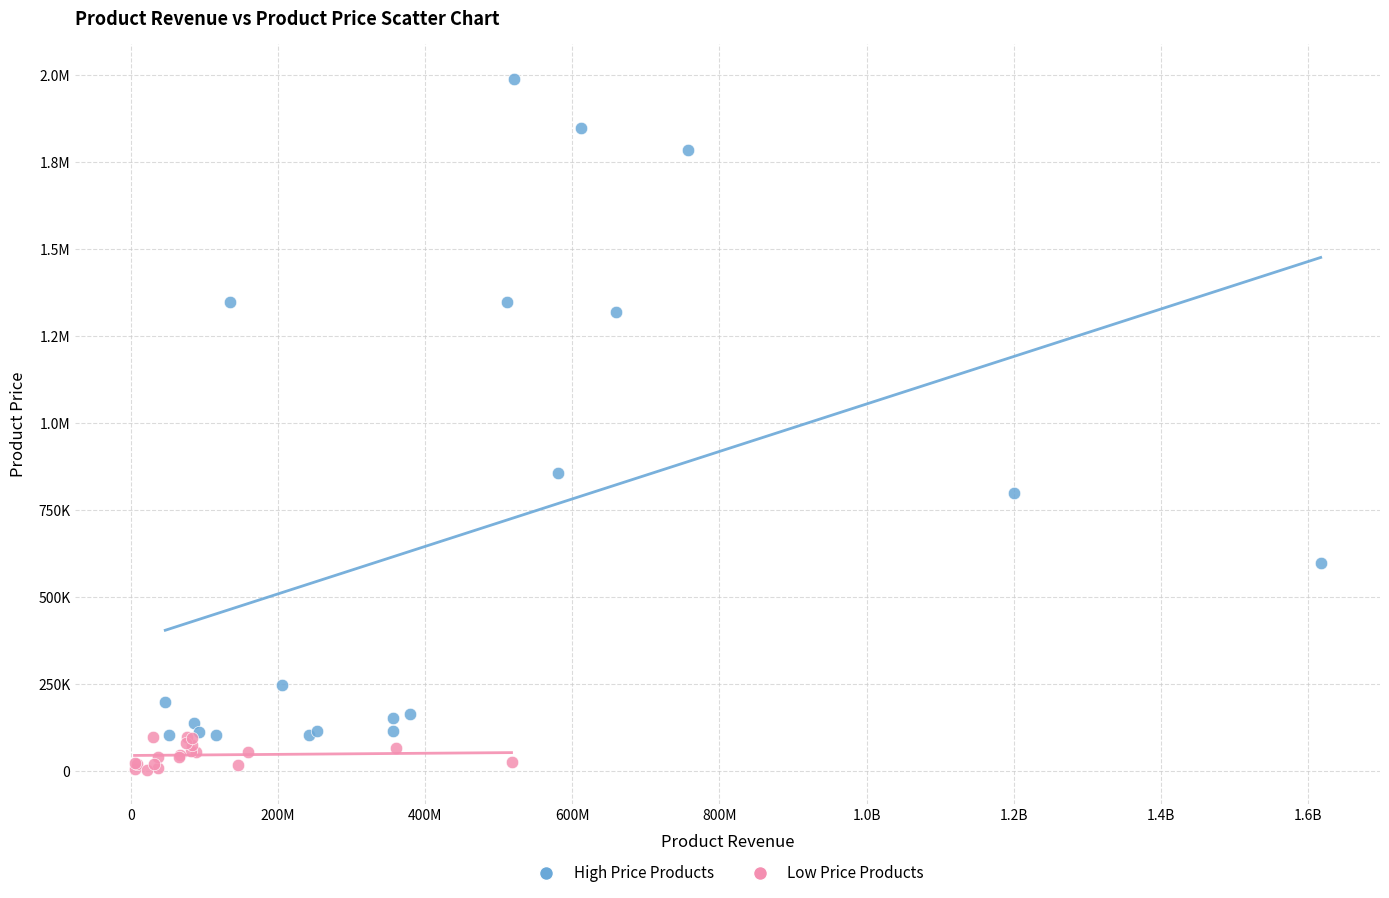

What are all the series names shown in the legend?

High Price Products, Low Price Products